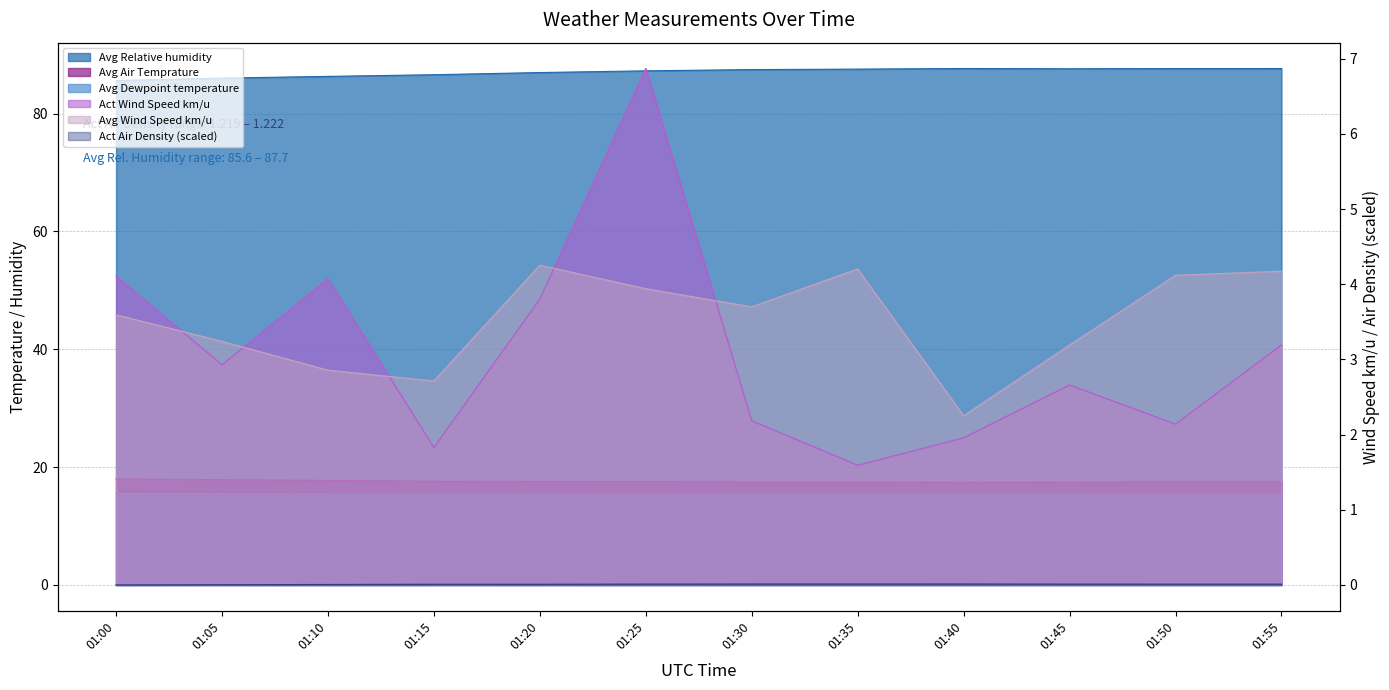

What is the total value across all series at 01:30?

126.2